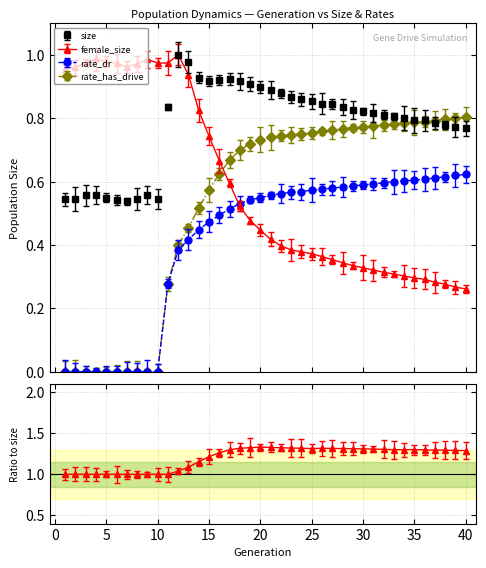

Between 35 and 2, which is larger?

35